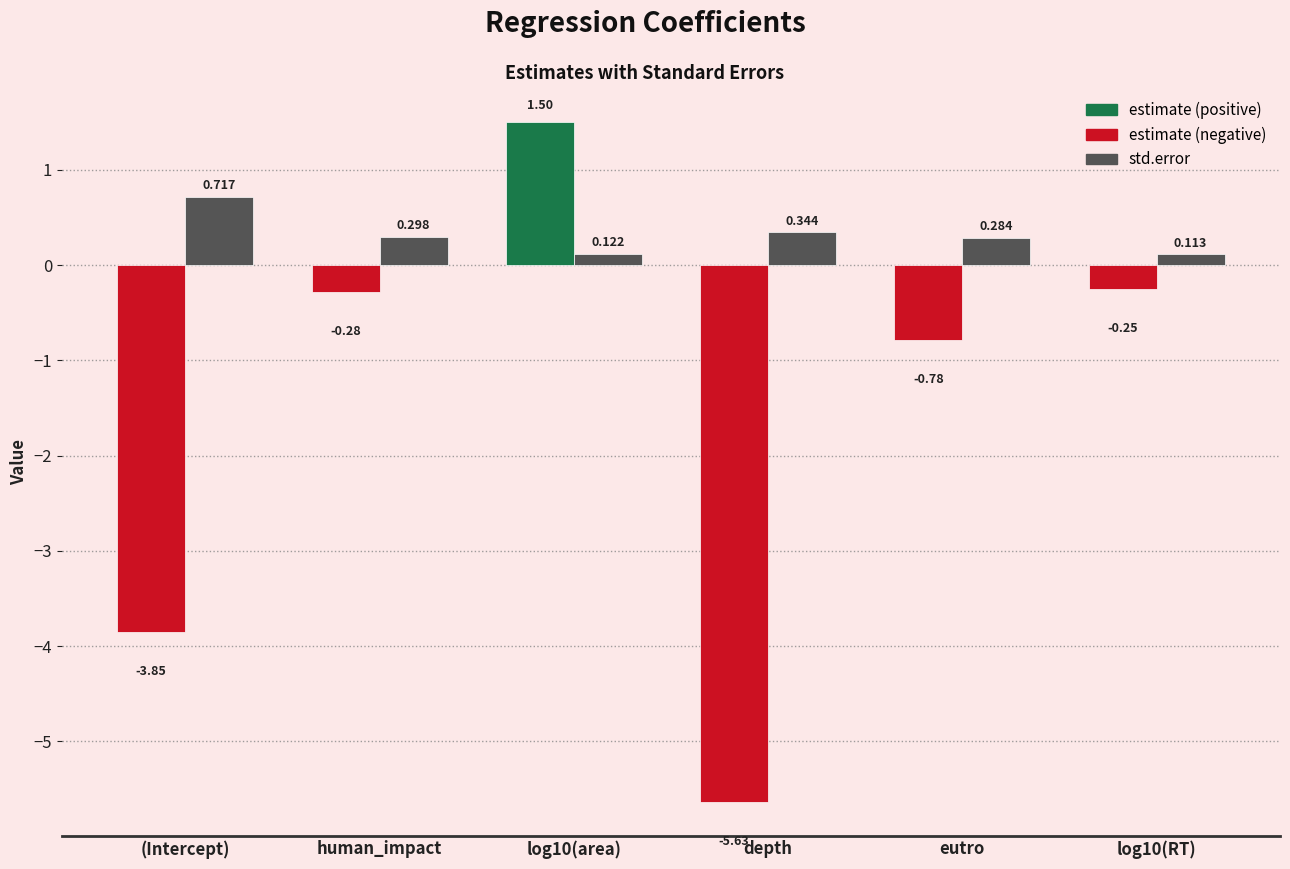

Which has a higher value, eutro or log10(area)?

eutro